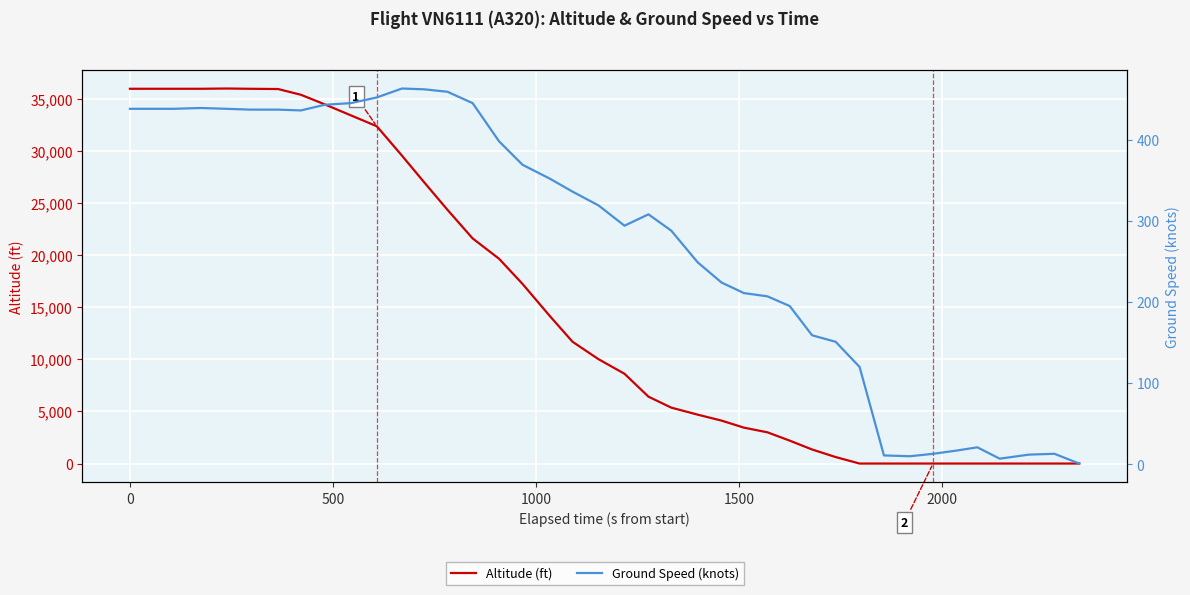

Is it true that Ground Speed (knots) equals 13 at 35?

False